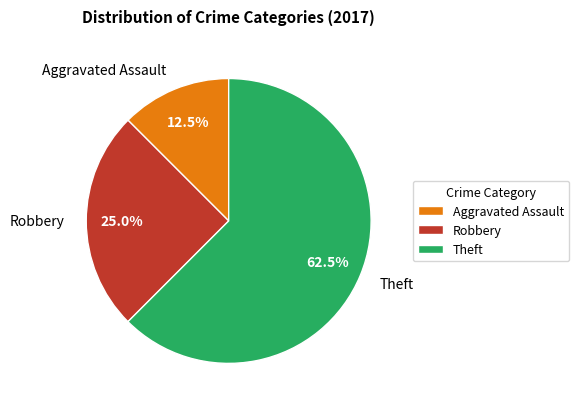

How many slices are in this pie chart?

3